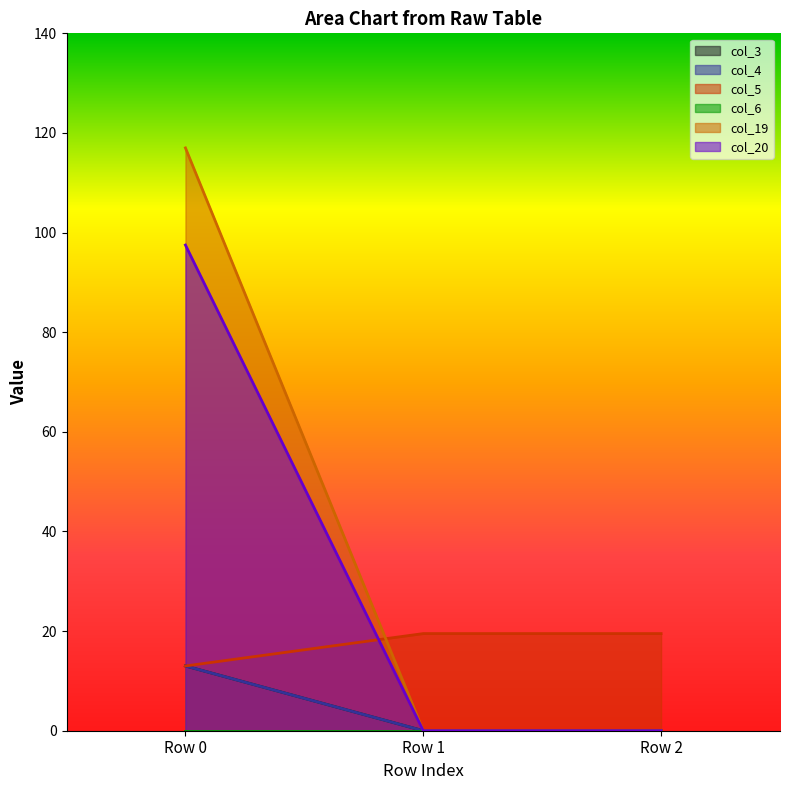

What is the sum of all col_4 values?

13.0